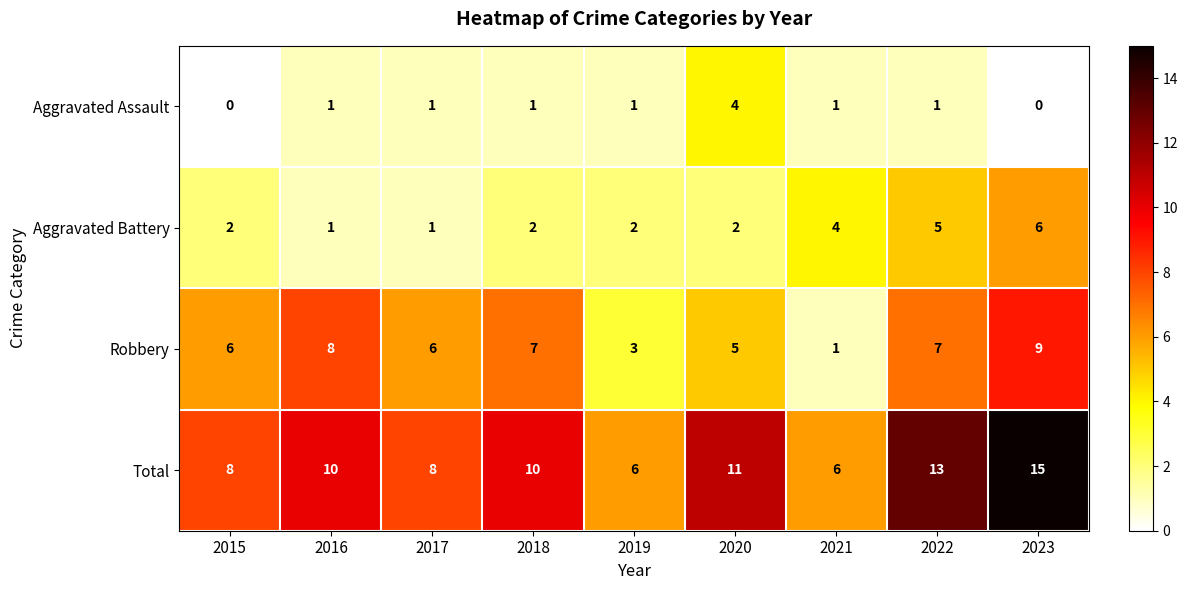

Rank the series at 2019 from highest to lowest value.

Total, Robbery, Aggravated Battery, Aggravated Assault